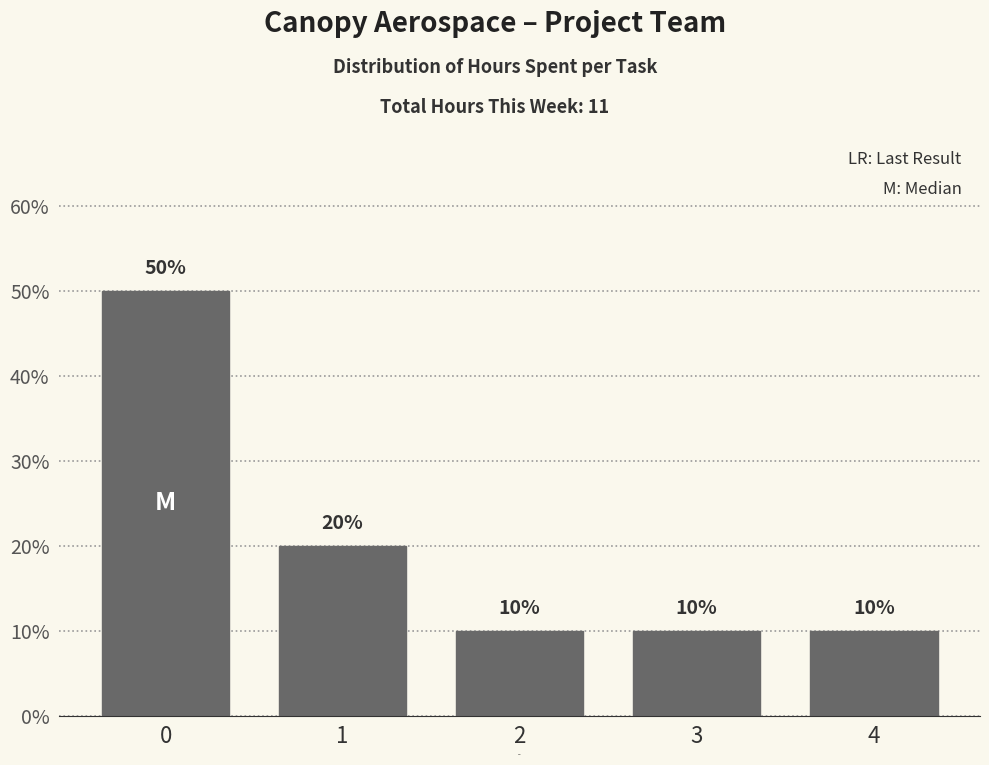

Reading right to left, extract all data points from this chart.

4=10	3=10	2=10	1=20	0=50